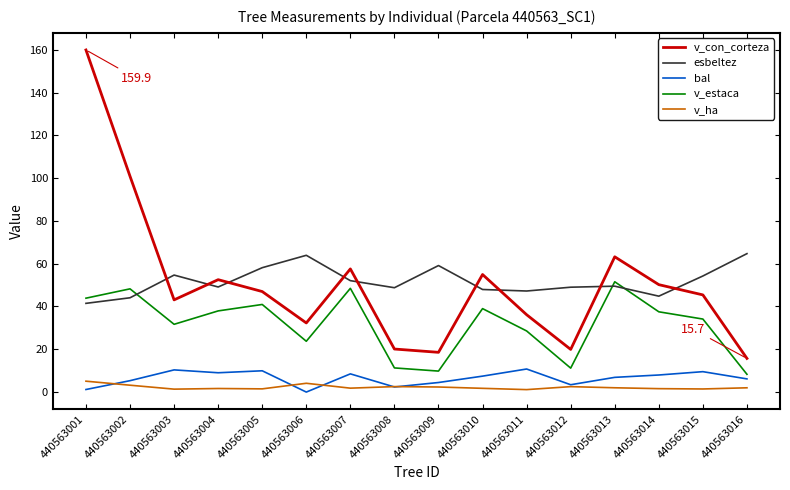

What is the difference between the maximum and minimum values in the bal series?

10.8